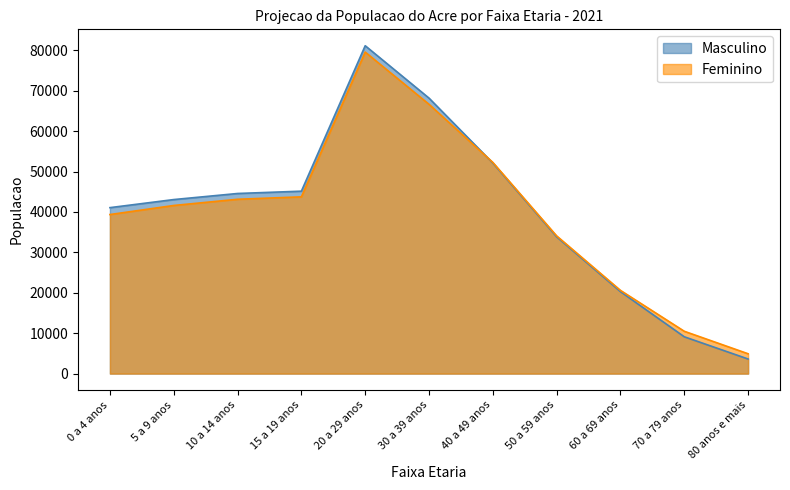

Rank the series by their average value, from highest to lowest.

Masculino, Feminino